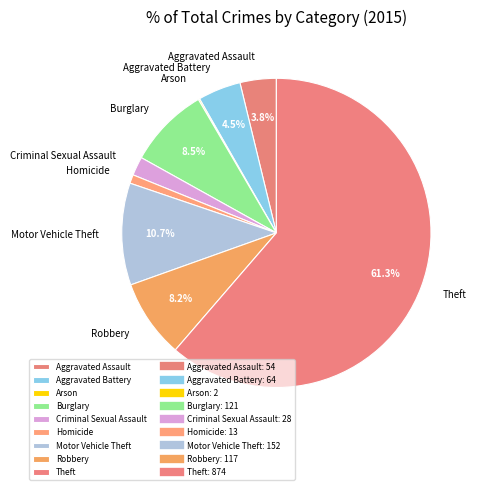

Is it true that Homicide is 15% of the pie?

False